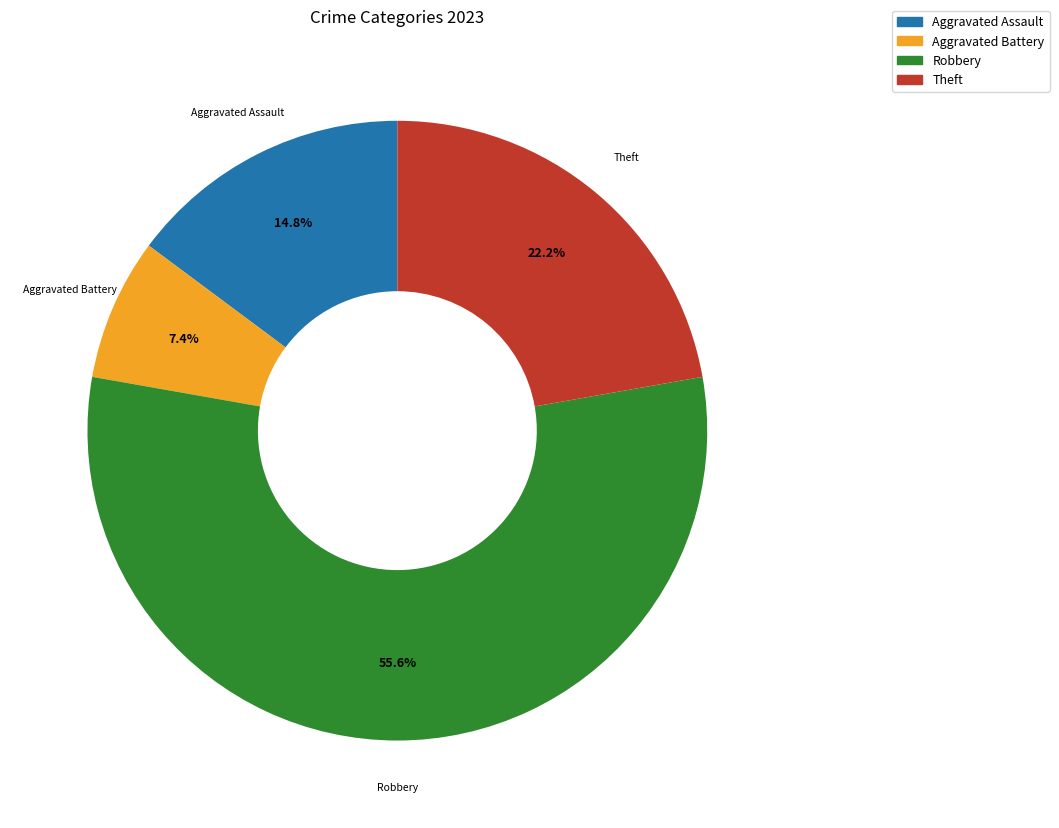

To the nearest percent, what is the average slice percentage?

25%